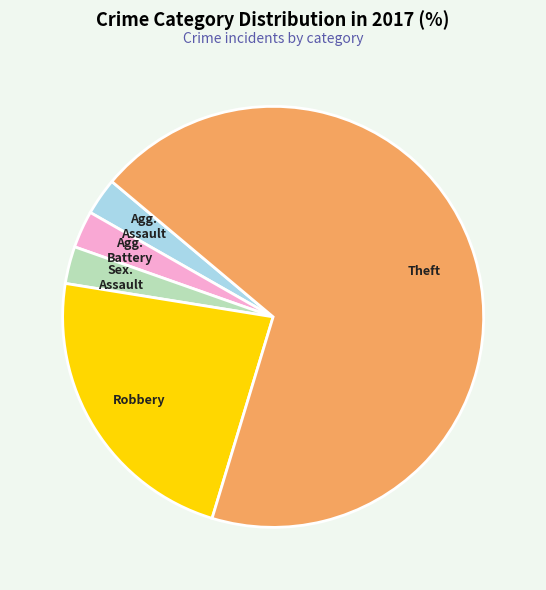

How many segments does this pie chart have?

5